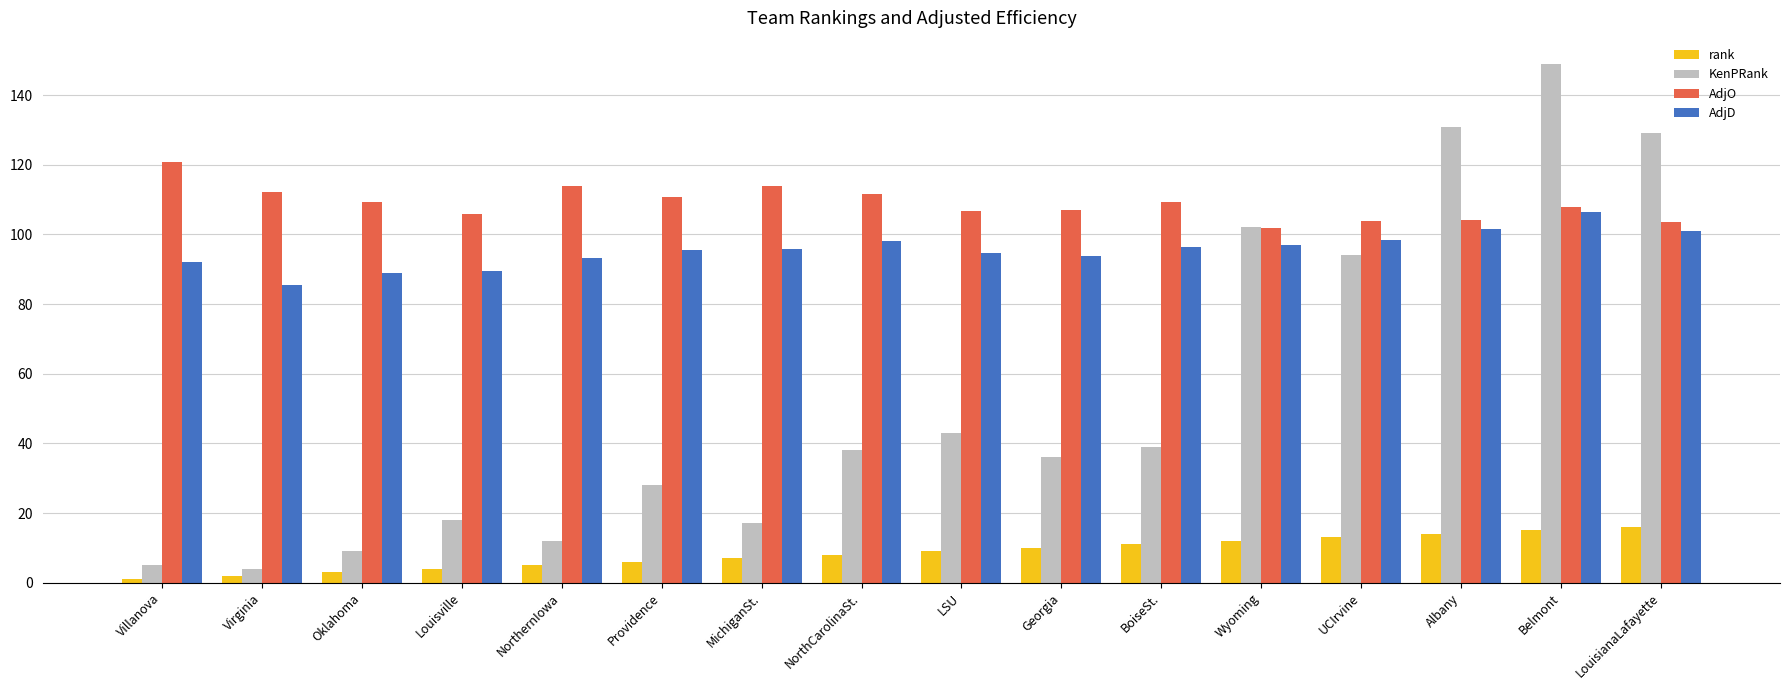

Count the number of data series in this chart.

4